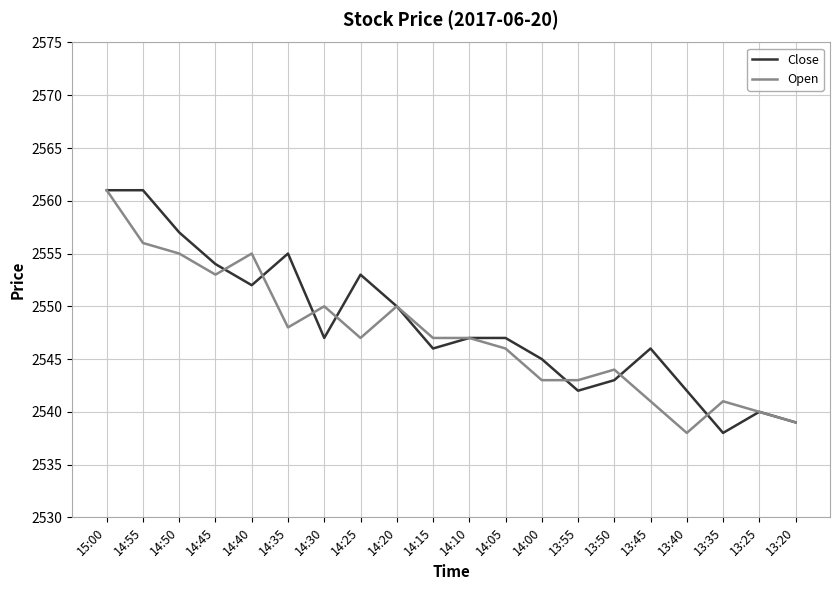

Reading left to right, what are all the values shown in this chart?

Close: 15:00=2561	14:55=2561	14:50=2557	14:45=2554	14:40=2552	14:35=2555	14:30=2547	14:25=2553	14:20=2550	14:15=2546	14:10=2547	14:05=2547	14:00=2545	13:55=2542	13:50=2543	13:45=2546	13:40=2542	13:35=2538	13:25=2540	13:20=2539
Open: 15:00=2561	14:55=2556	14:50=2555	14:45=2553	14:40=2555	14:35=2548	14:30=2550	14:25=2547	14:20=2550	14:15=2547	14:10=2547	14:05=2546	14:00=2543	13:55=2543	13:50=2544	13:45=2541	13:40=2538	13:35=2541	13:25=2540	13:20=2539